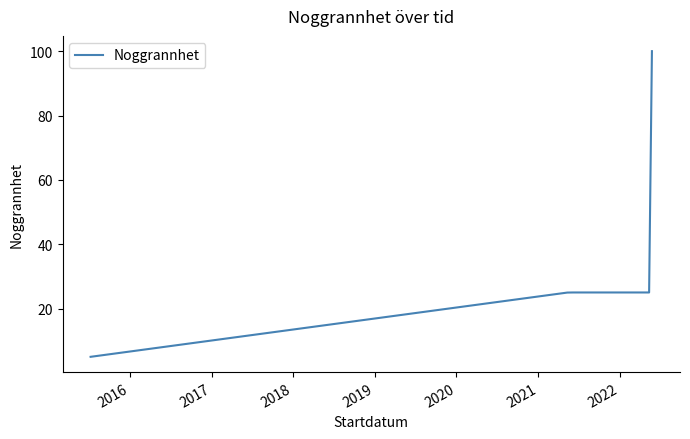

What is the minimum value shown in the chart?

5.0